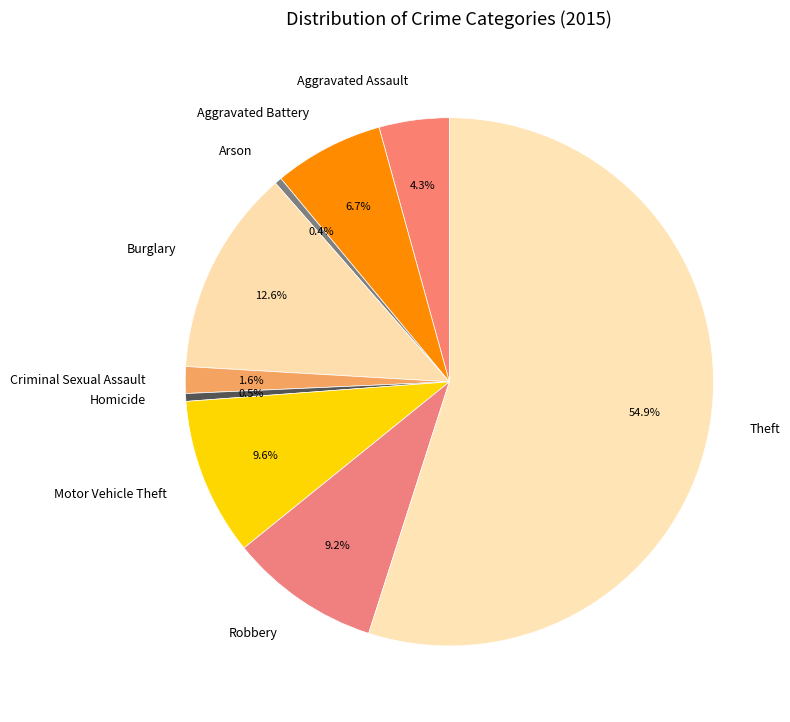

Which has a higher value, Arson or Theft?

Theft